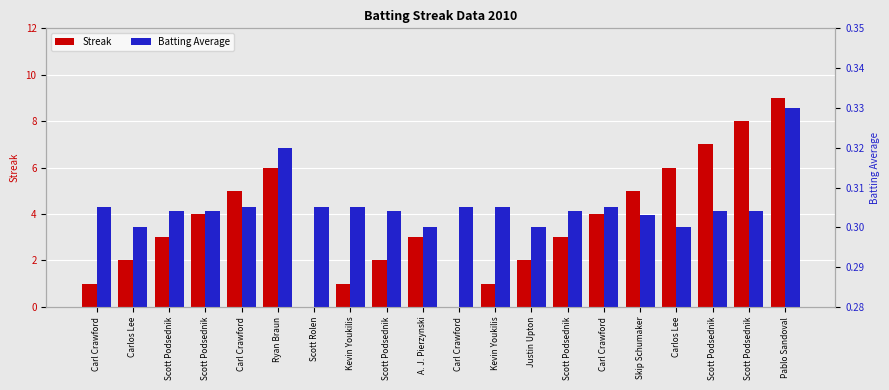

How many groups of bars are there?

20